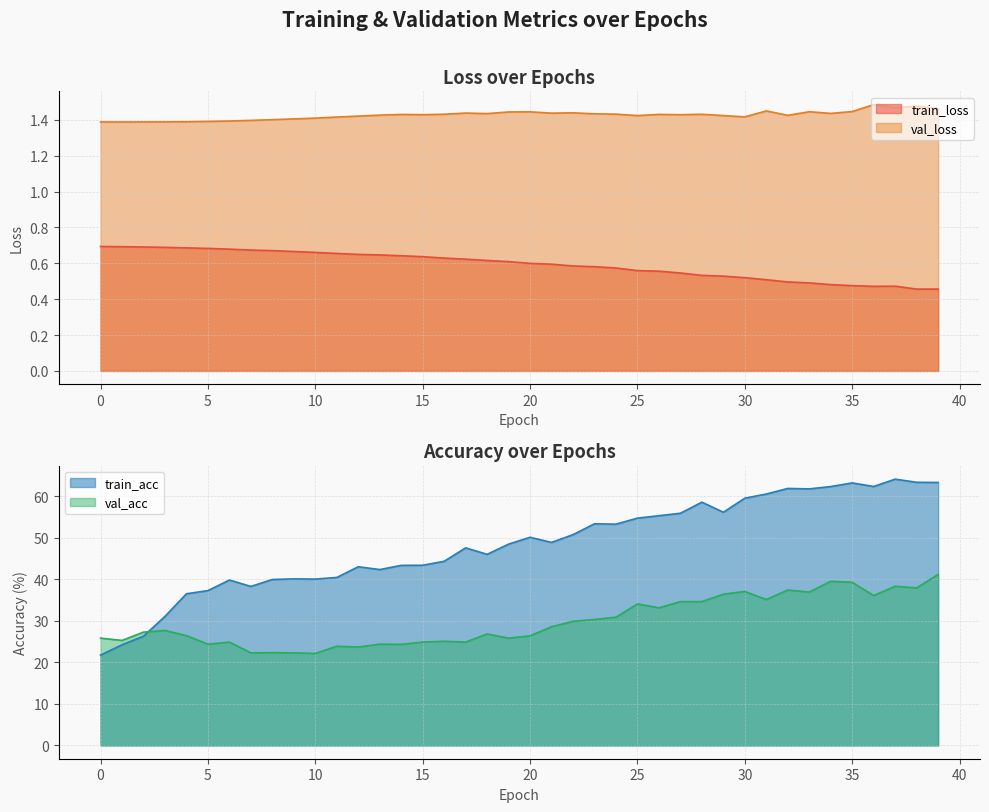

At which category does val_loss reach its first local peak?

14